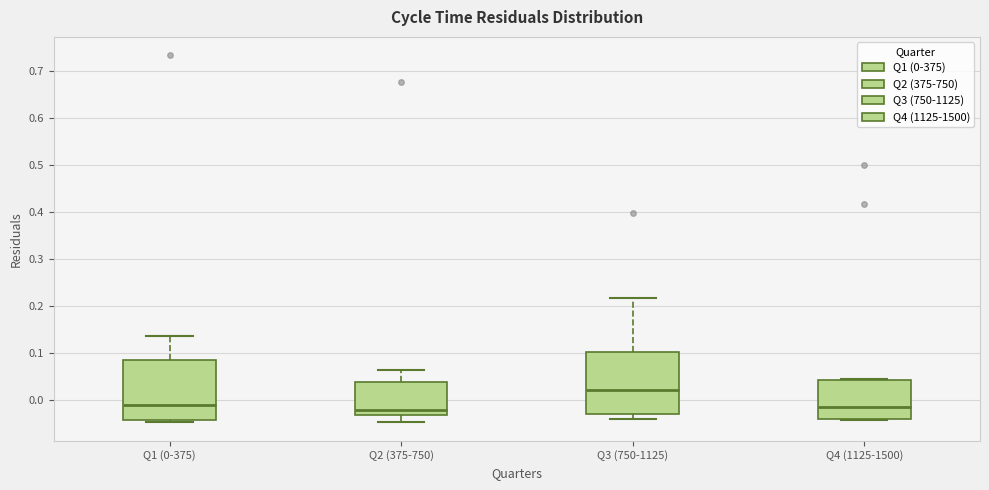

Reading left to right, transcribe this box plot: for each box, give where its median line is, the range the box spans, and where its two whiskers end, as read against the y-axis. The values are not printed on the chart, so give them approximately, as read against the axis.

Q1 (0-375): median -0.01, box -0.04 to 0.08, whiskers -0.05 to 0.13
Q2 (375-750): median -0.02, box -0.03 to 0.04, whiskers -0.05 to 0.06
Q3 (750-1125): median 0.02, box -0.03 to 0.10, whiskers -0.04 to 0.22
Q4 (1125-1500): median -0.01, box -0.04 to 0.04, whiskers -0.04 to 0.04